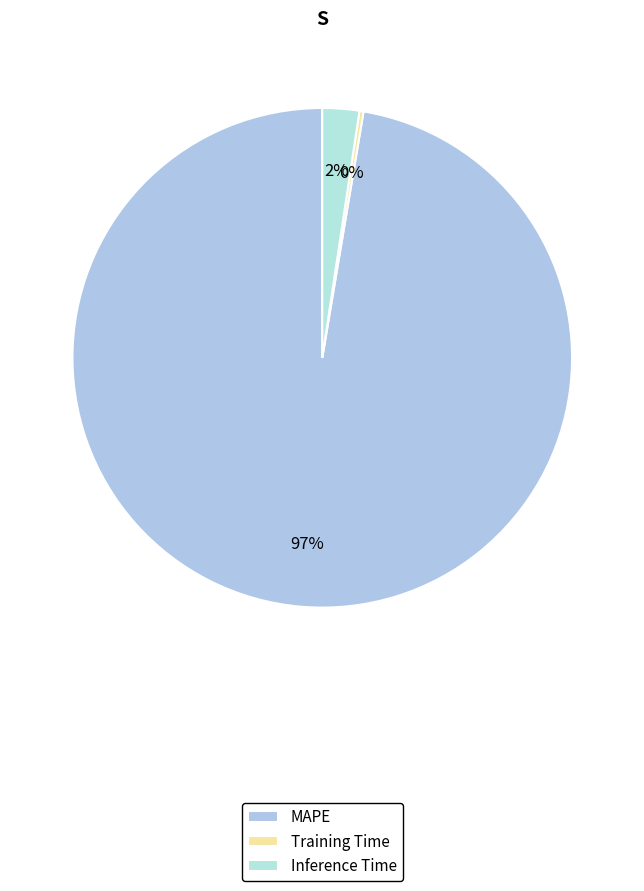

Between MAPE and Training Time, which is larger?

MAPE